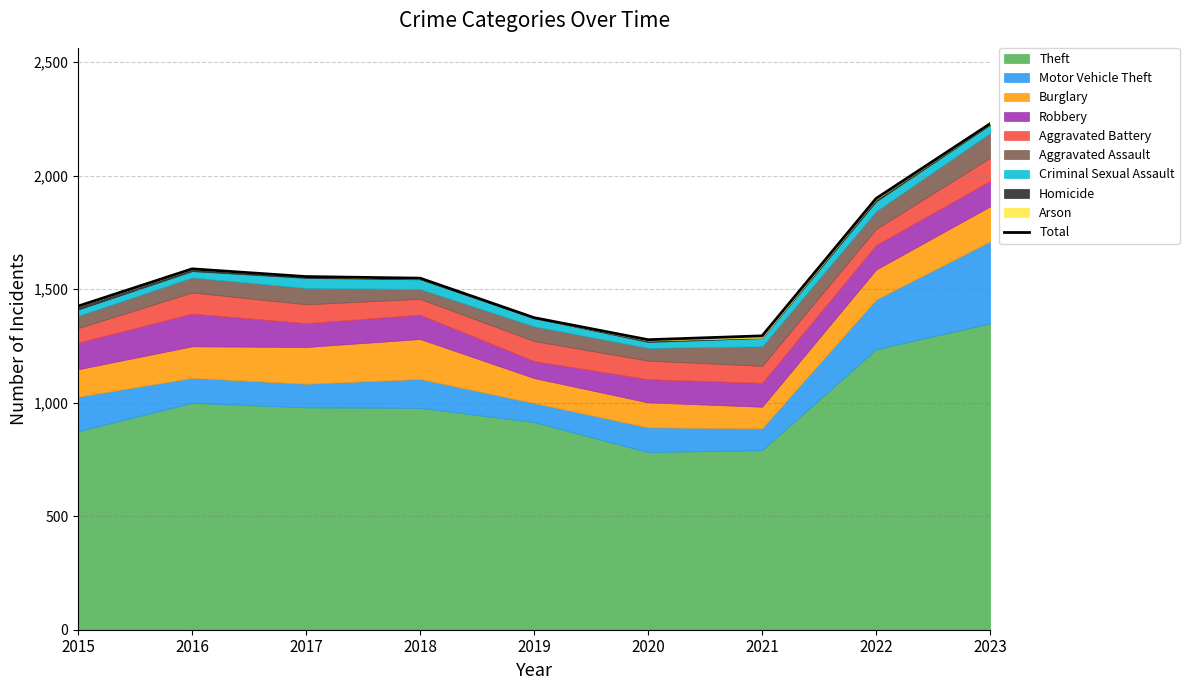

What is the maximum value shown in the chart?

2228